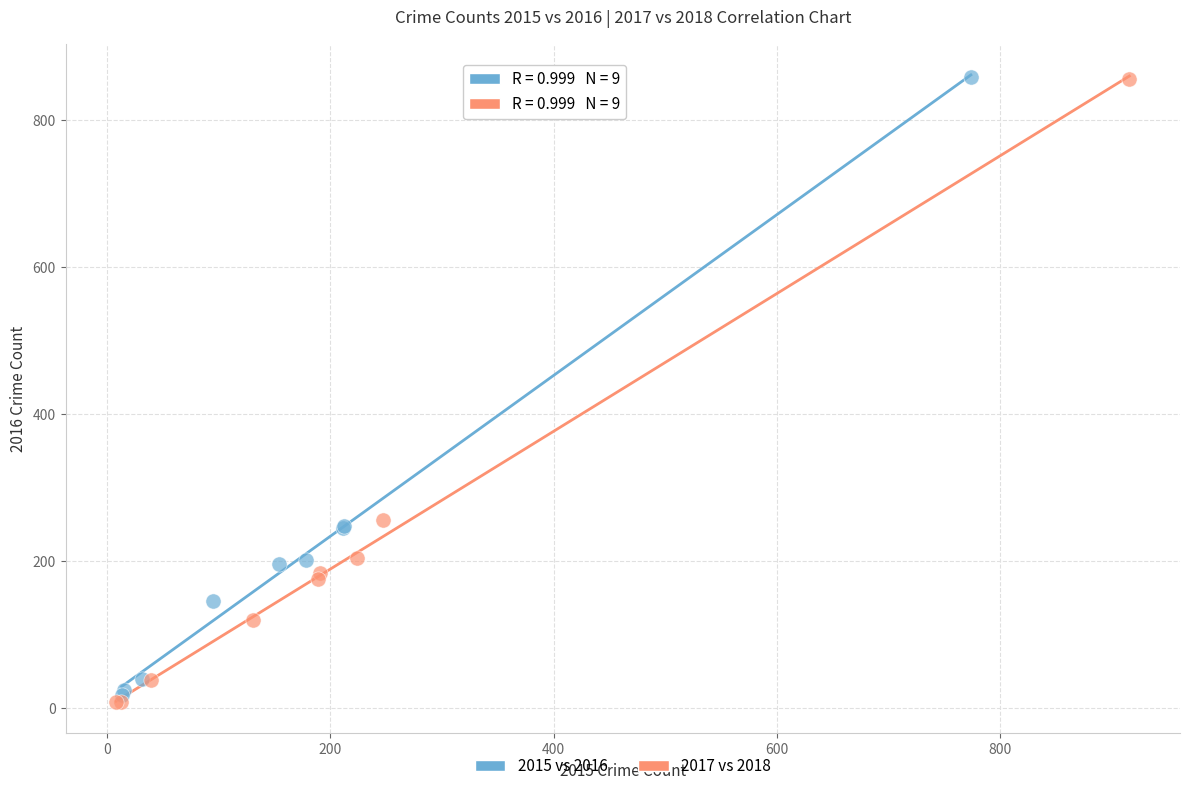

What are all the series names shown in the legend?

2015 vs 2016, 2017 vs 2018